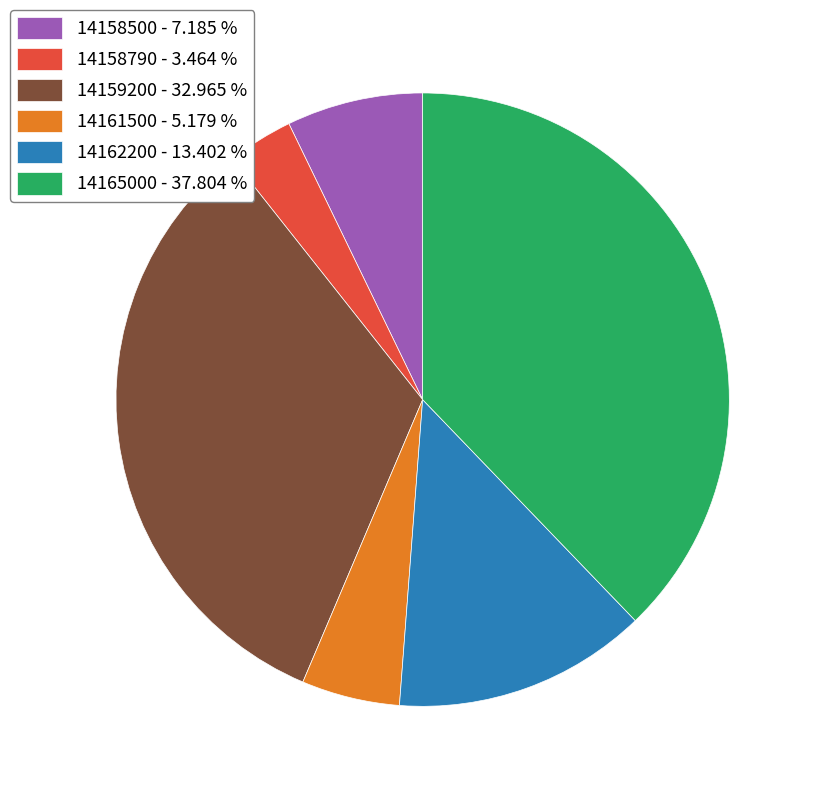

Is it true that 14161500 is 13% of the pie?

False